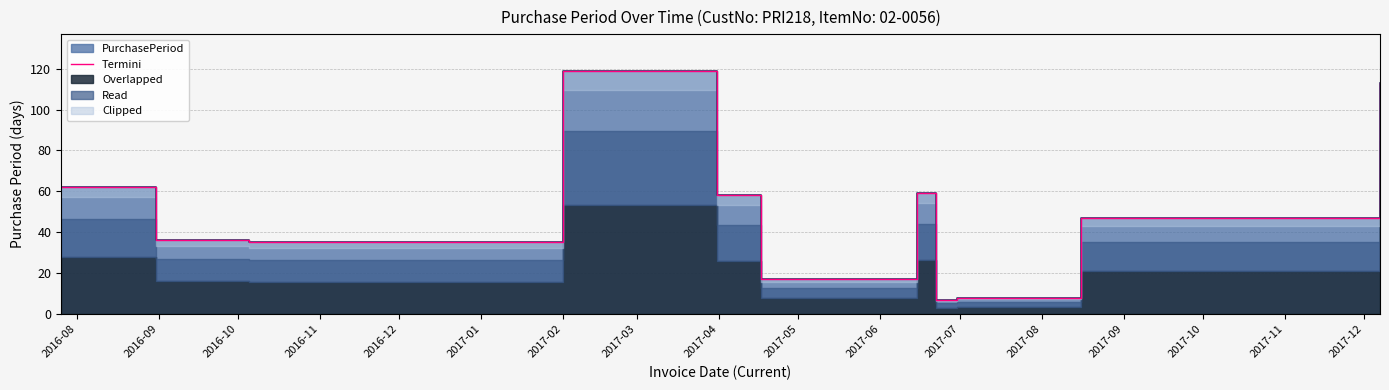

What is the sum of all values?

561